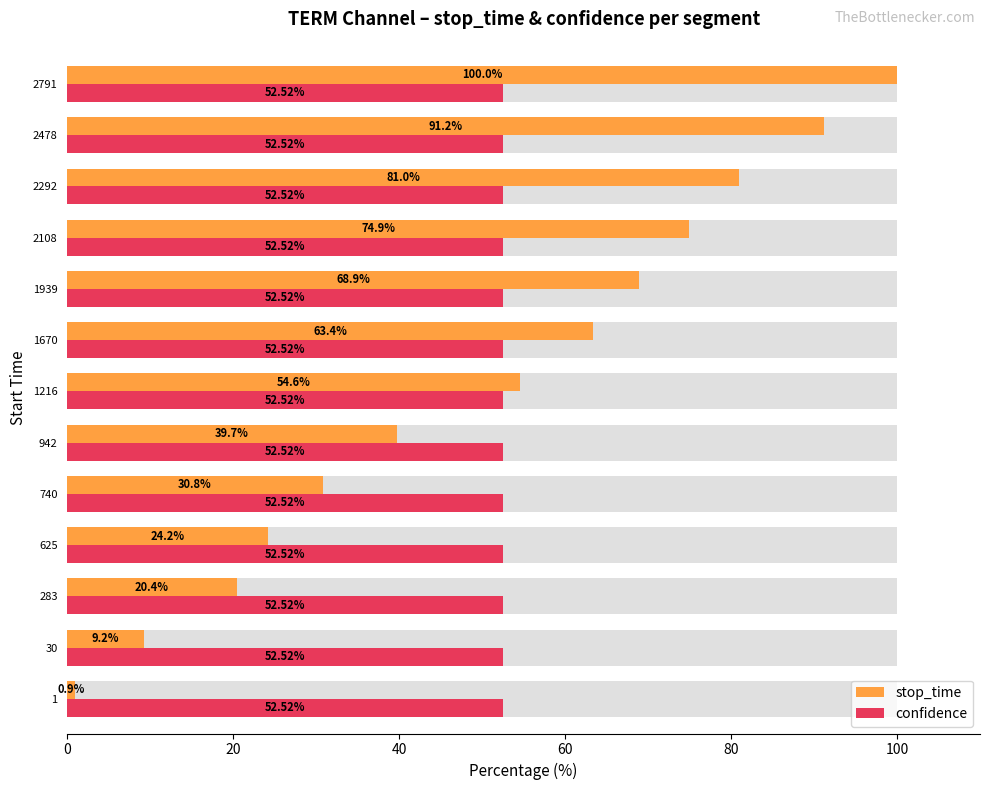

Which series has the largest total across all categories?

stop_time